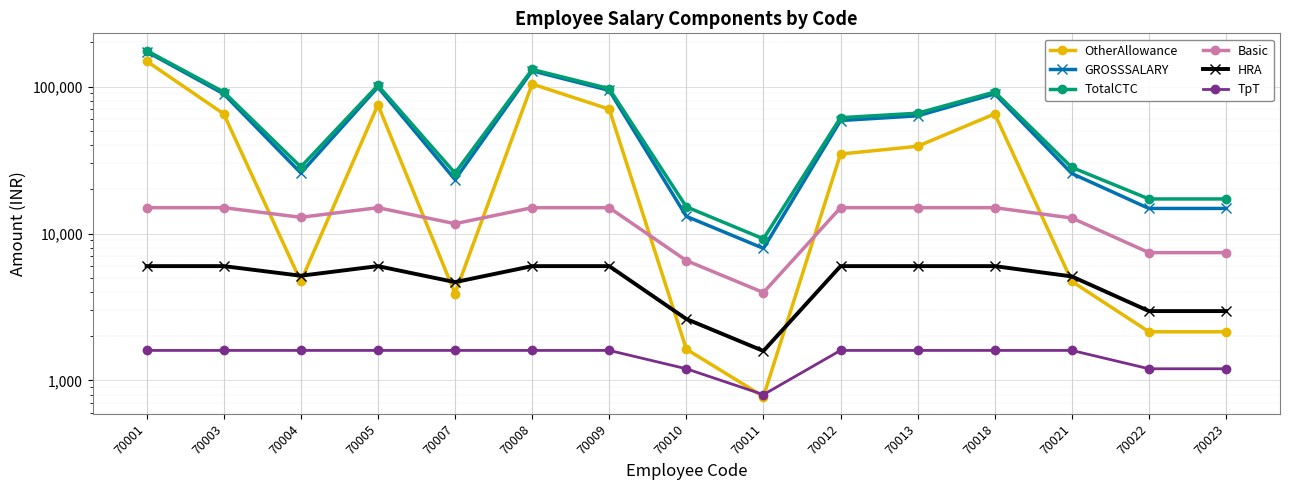

In OtherAllowance, how many points are lower than both neighbors (excluding endpoints)?

3